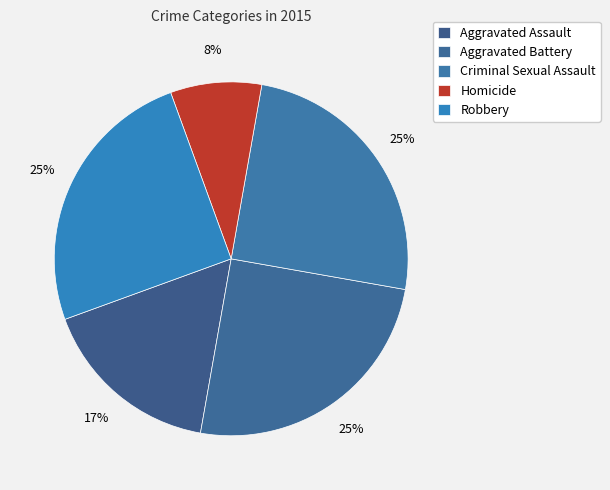

The Homicide slice represents 20% of the pie. True or false?

False